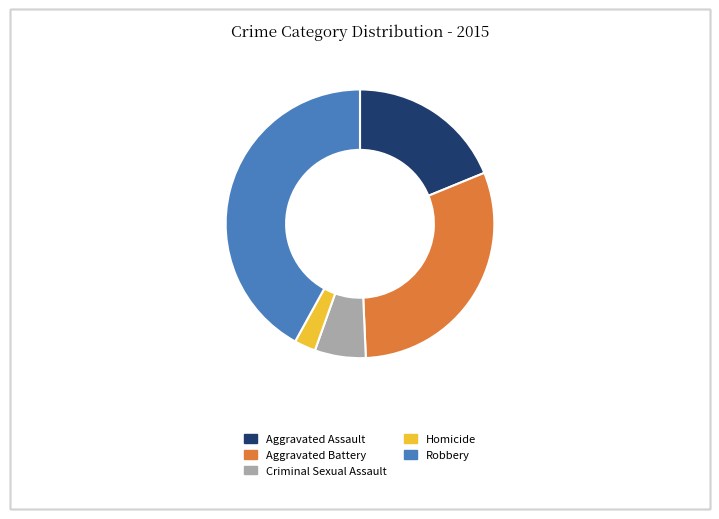

What is the smallest slice in the pie chart?

Homicide